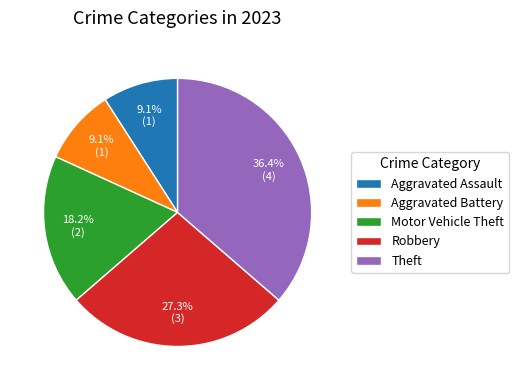

To the nearest percent, what is the average slice percentage?

20%